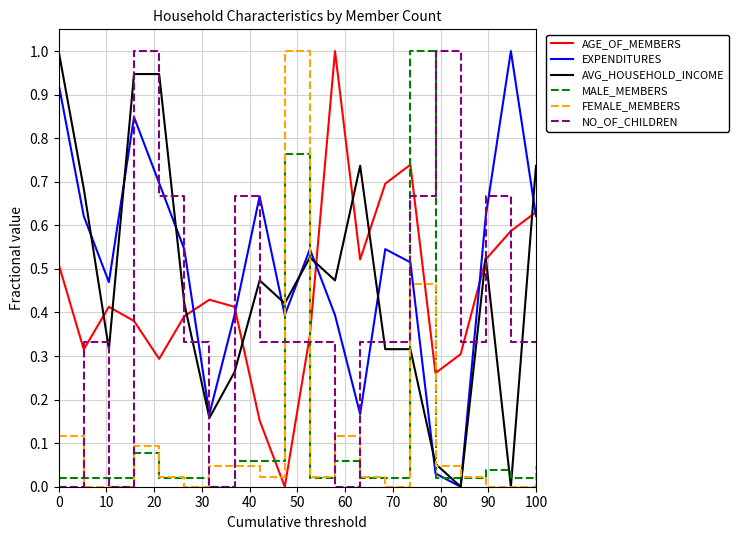

After their last crossing, which series has the higher values: AVG_HOUSEHOLD_INCOME or MALE_MEMBERS?

AVG_HOUSEHOLD_INCOME